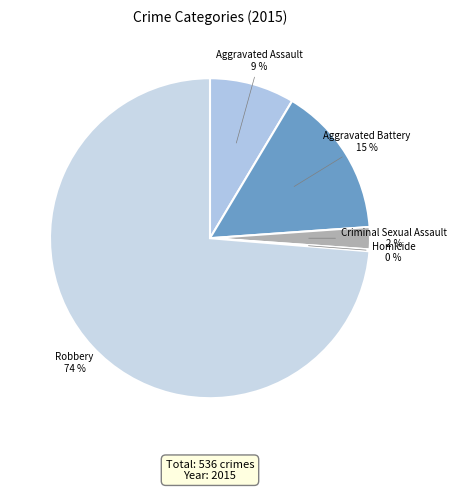

Which slice is the largest?

Robbery